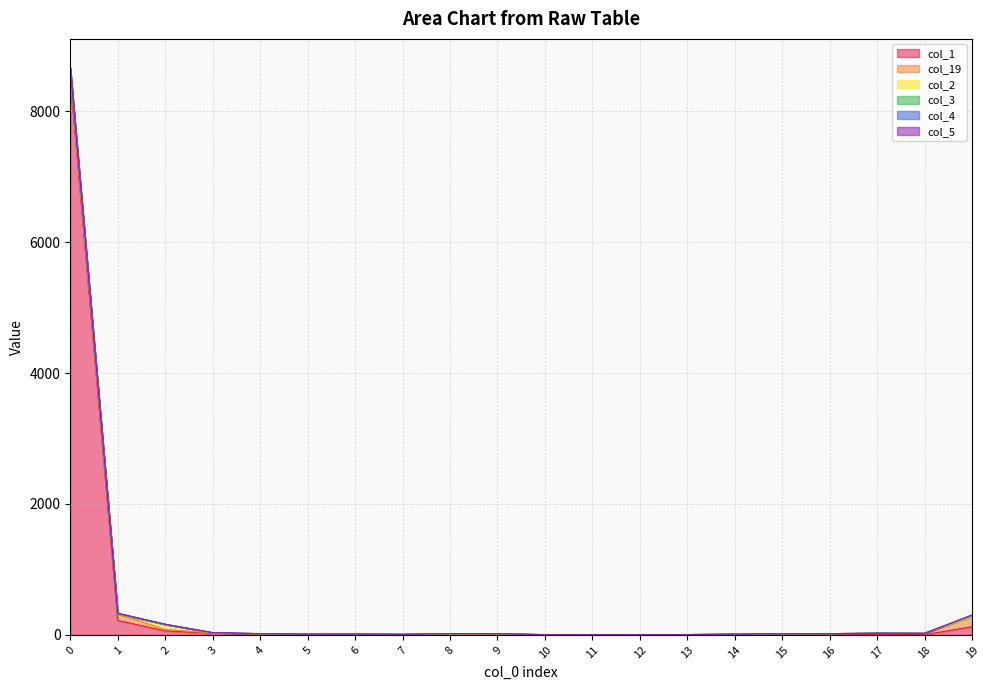

Which has a higher value, 18 or 10?

18